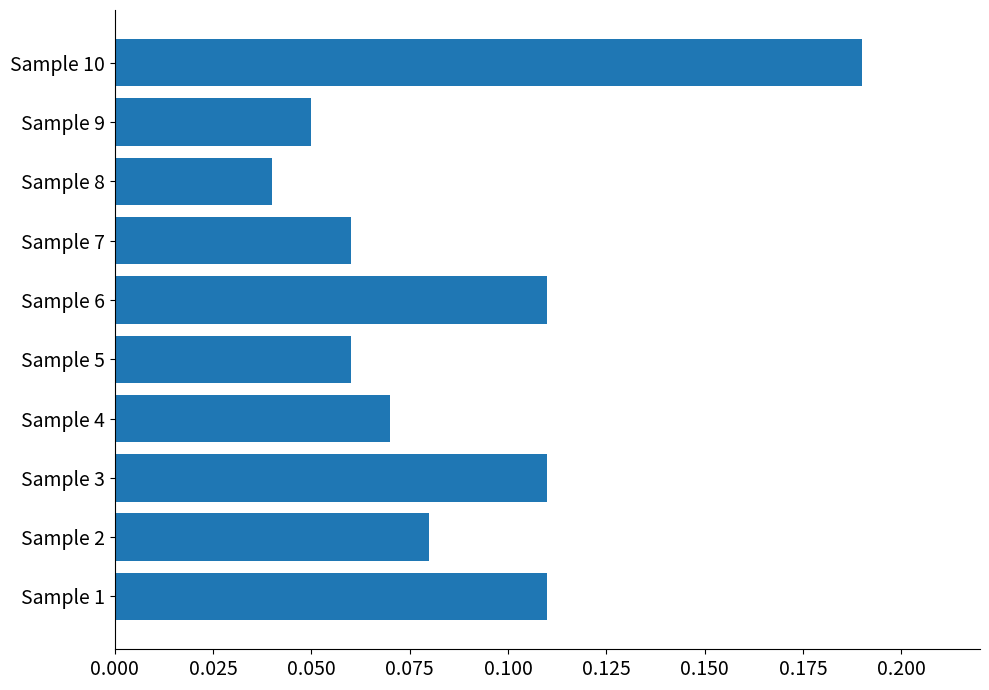

At which label is the value closest to 0?

Sample 8